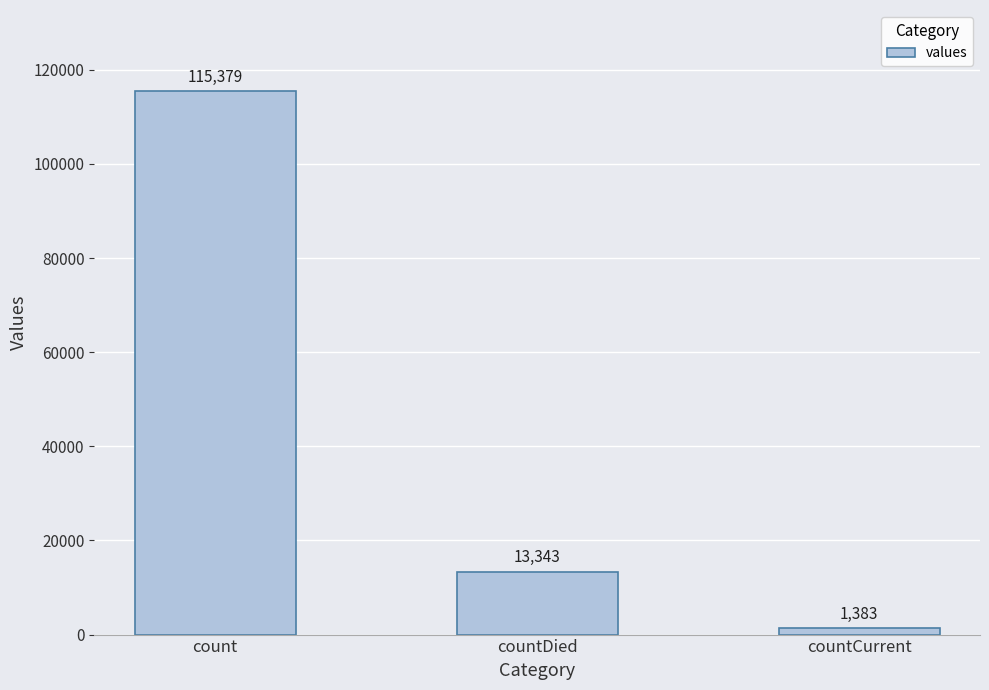

Reading left to right, transcribe all the data shown in this chart.

count=115379	countDied=13343	countCurrent=1383